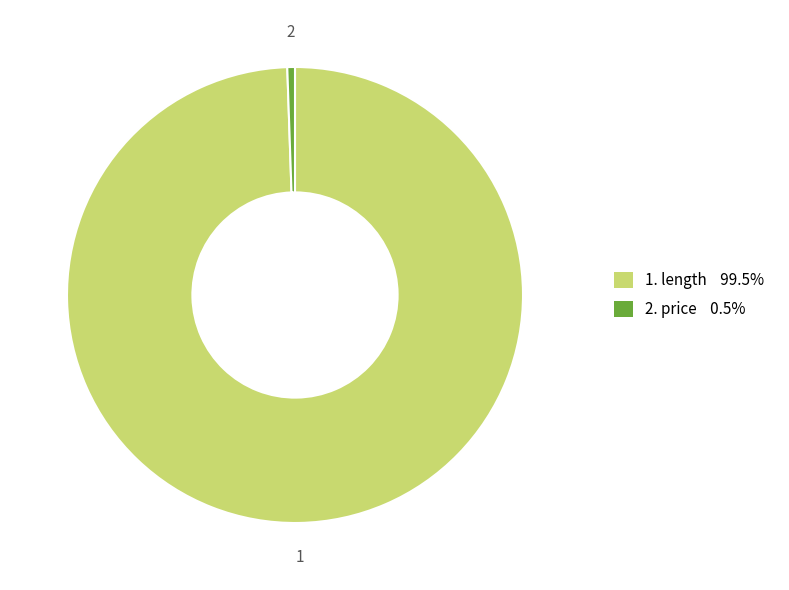

Does any single category account for the majority?

Yes